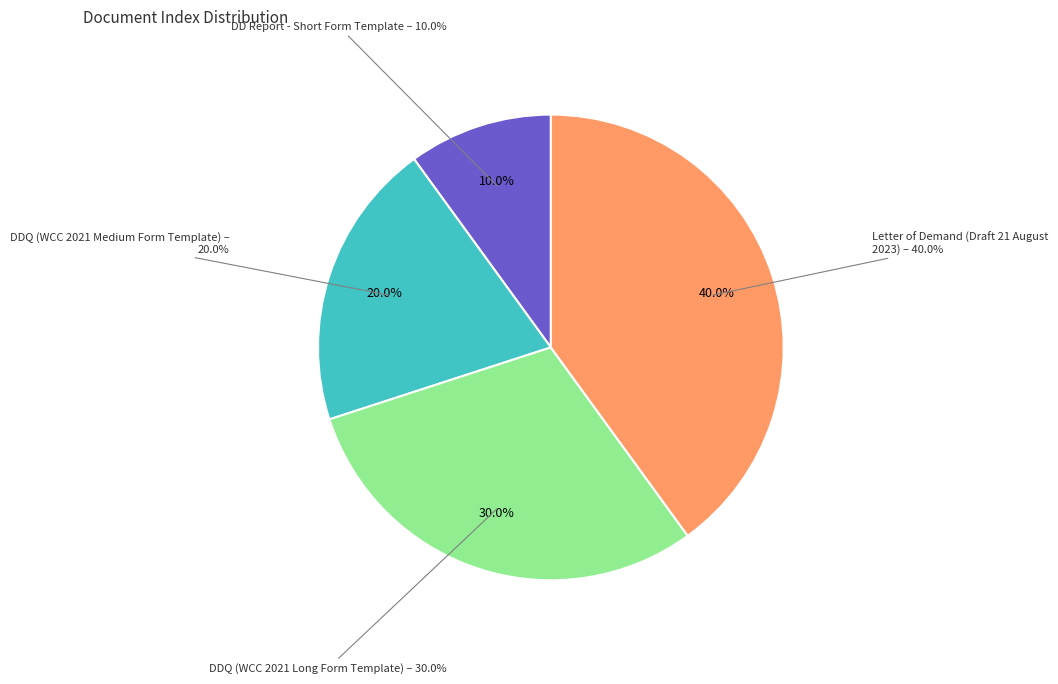

Approximately how many times larger is the value at DDQ (WCC 2021 Long Form Template) compared to Letter of Demand (Draft 21 August 2023)?

0.8